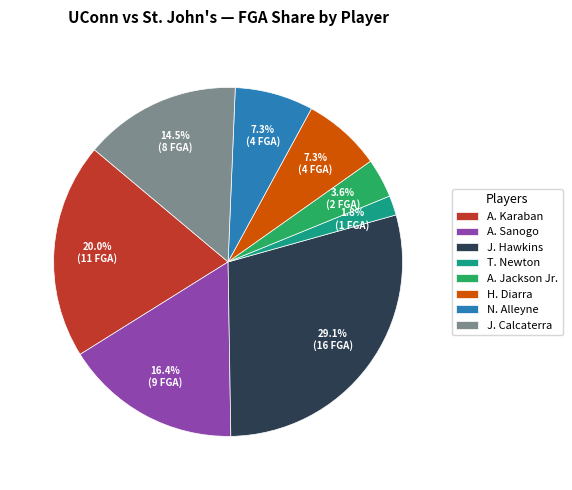

How much of the chart is everything except J. Calcaterra?

85.5%